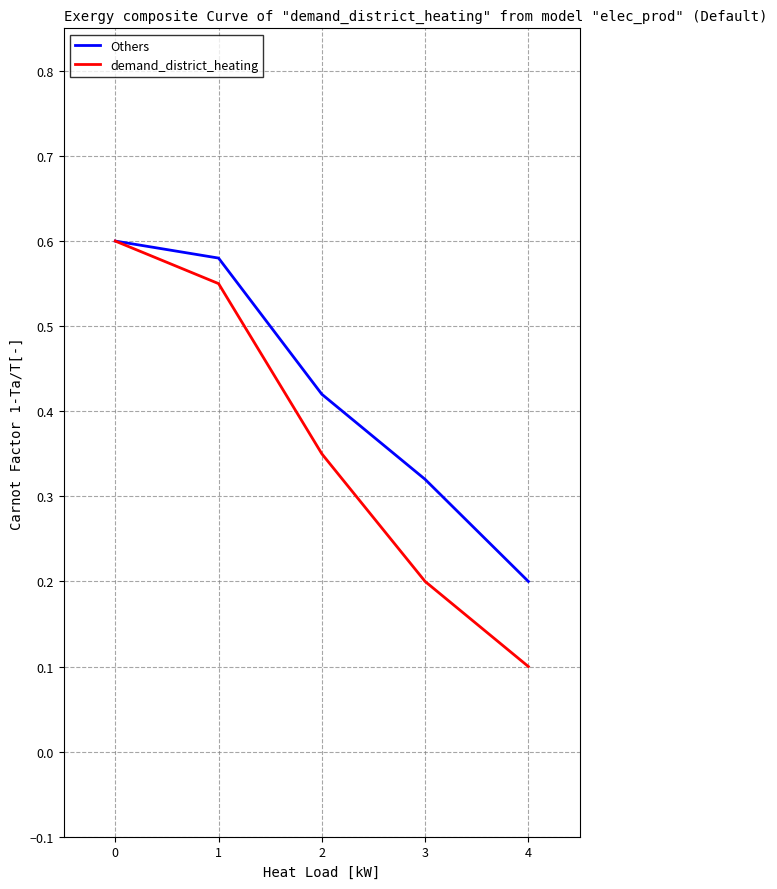

Is the value of demand_district_heating at 4 greater than the value of Others at 4?

No